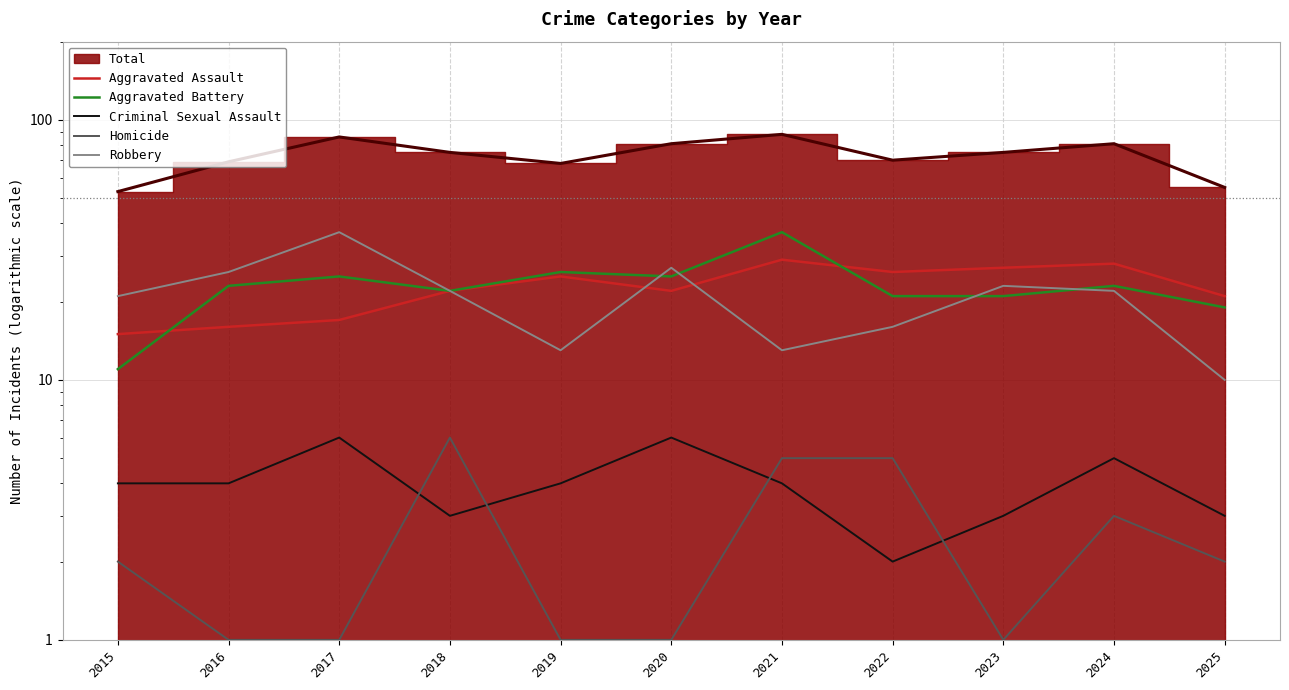

How many values in the Criminal Sexual Assault series exceed 4?

3